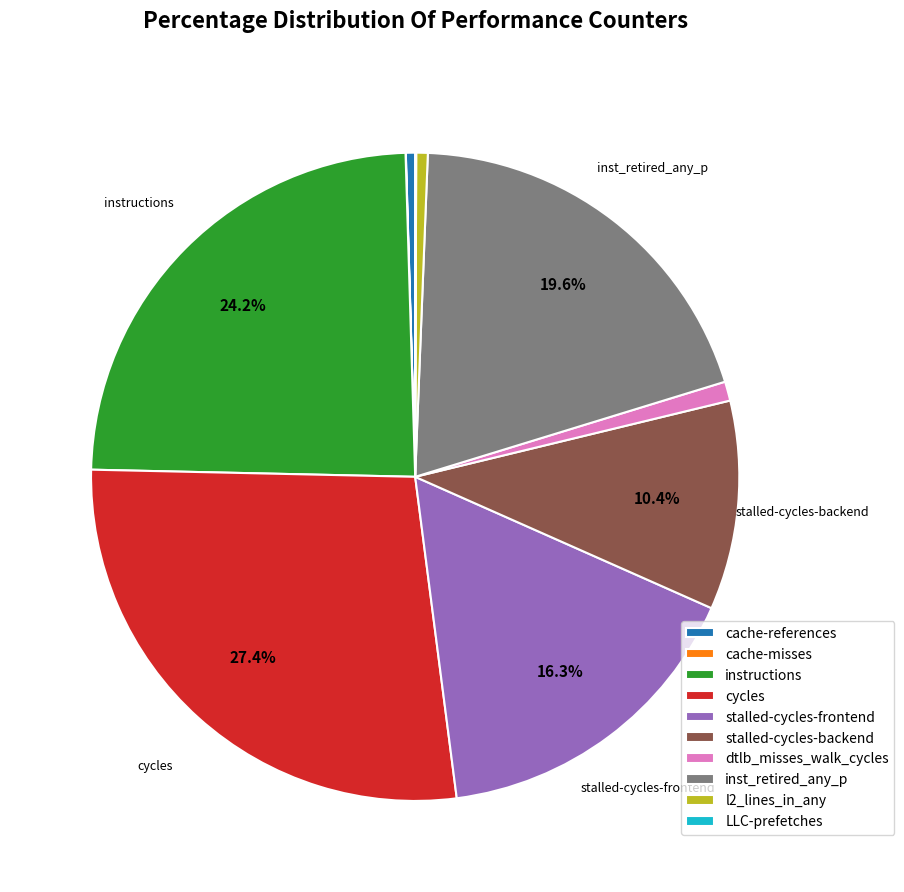

What percentage is the stalled-cycles-backend slice, to the nearest percent?

10%